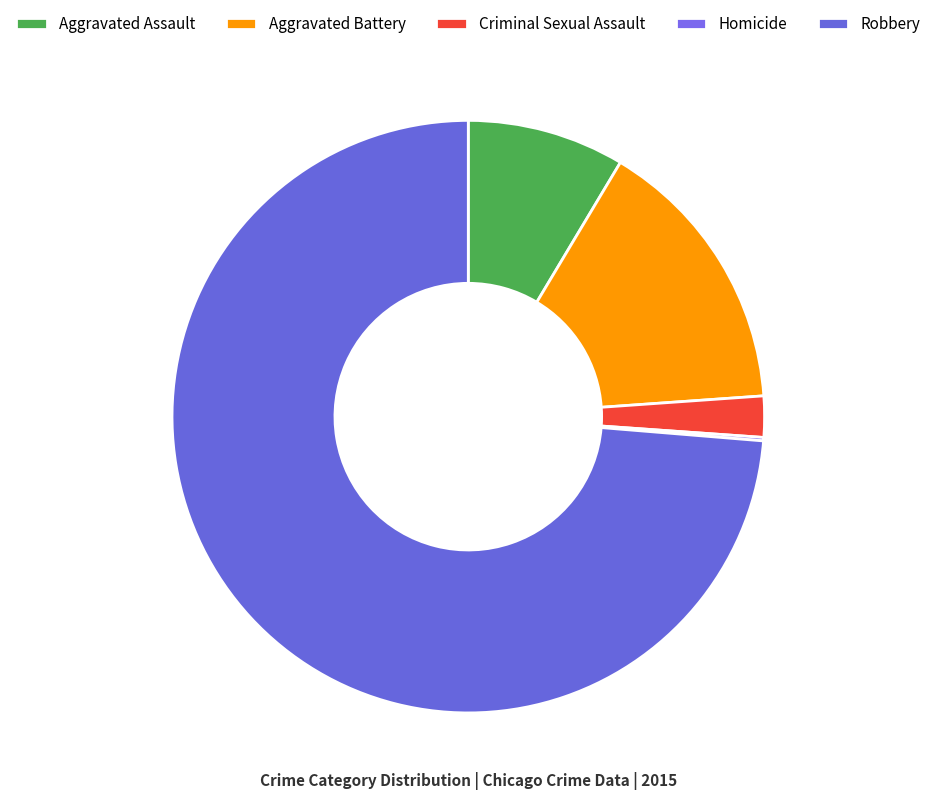

To the nearest percent, what portion does Robbery represent?

74%